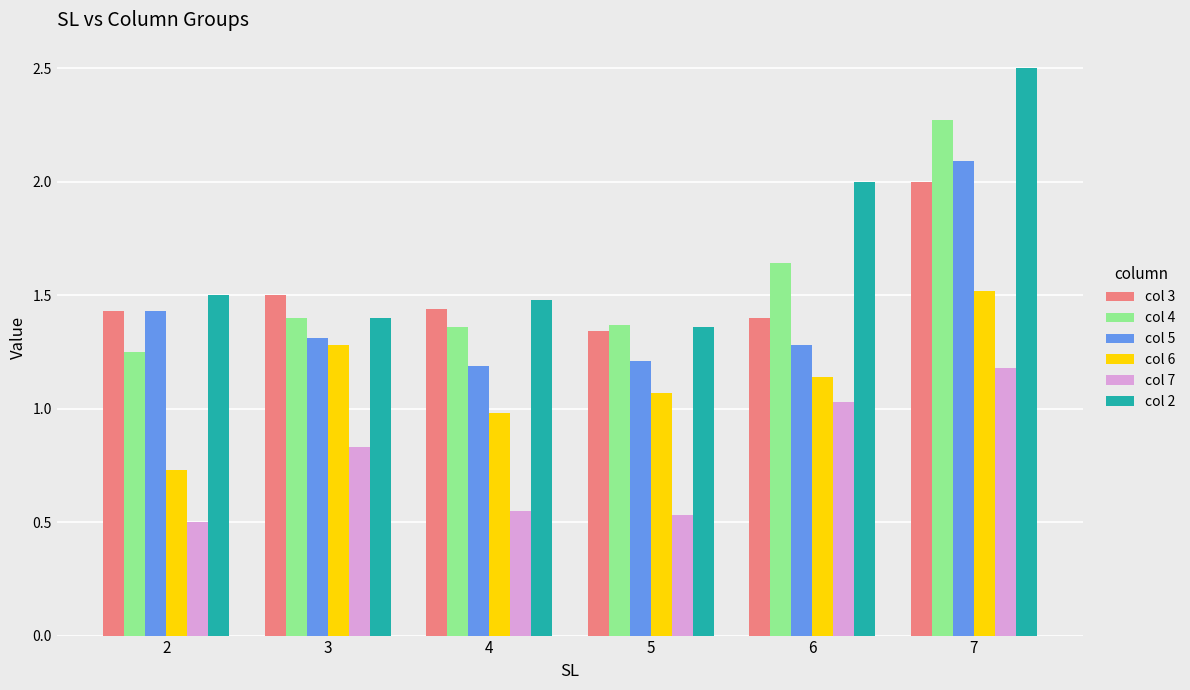

Which category has the lowest value in the col 4 series?

2